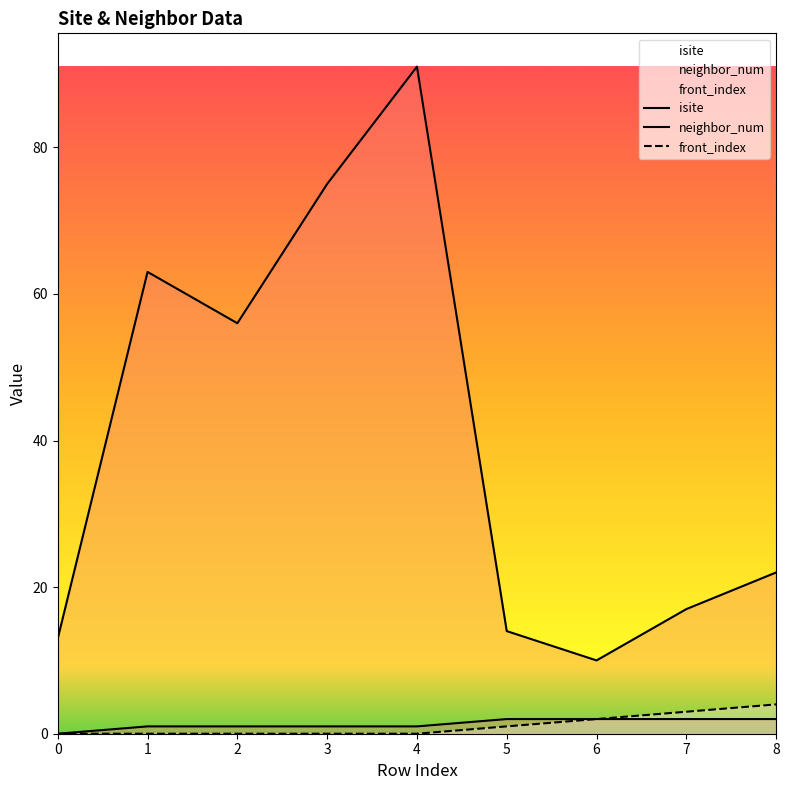

At which category is the sum across all series the highest?

4